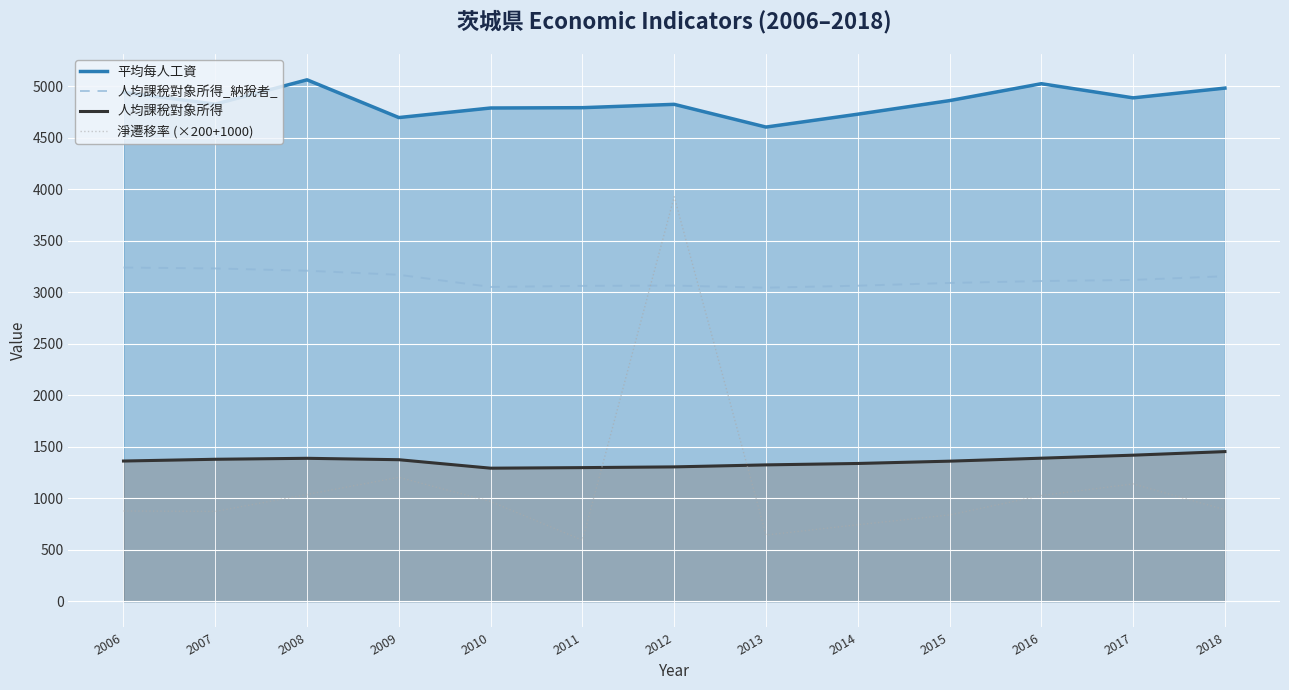

Where is the first local minimum for 淨遷移率 (×200+1000)?

2007